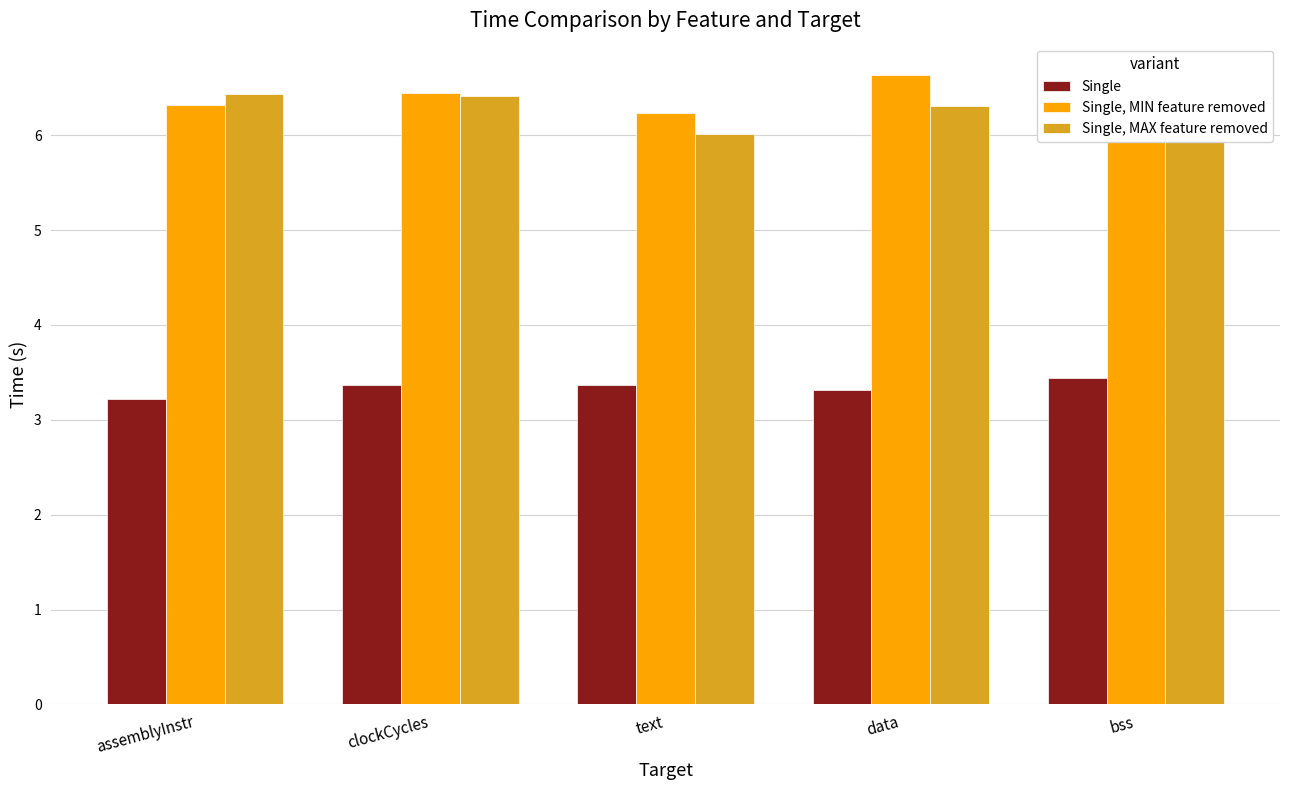

What is the value of the Single, MIN feature removed bar at the 2nd from the left?

6.4